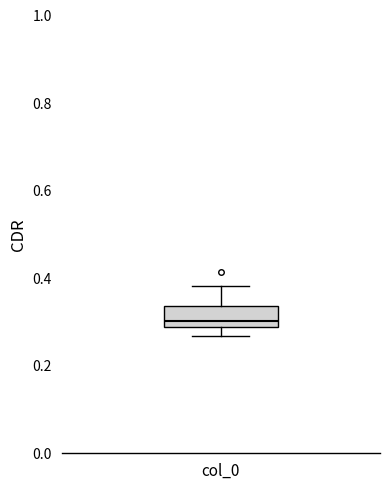

Read this box plot against the y-axis: the position of the median line, the range covered by the box, and the ends of both whiskers. The values are not printed on the chart, so give them approximately, as read against the axis.

median 0.30, box 0.28 to 0.34, whiskers 0.26 to 0.38